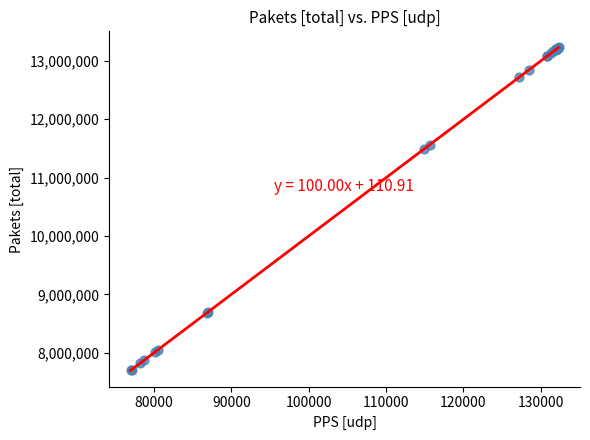

What Y value in the scatter plot is closest to 10463275?

11491946